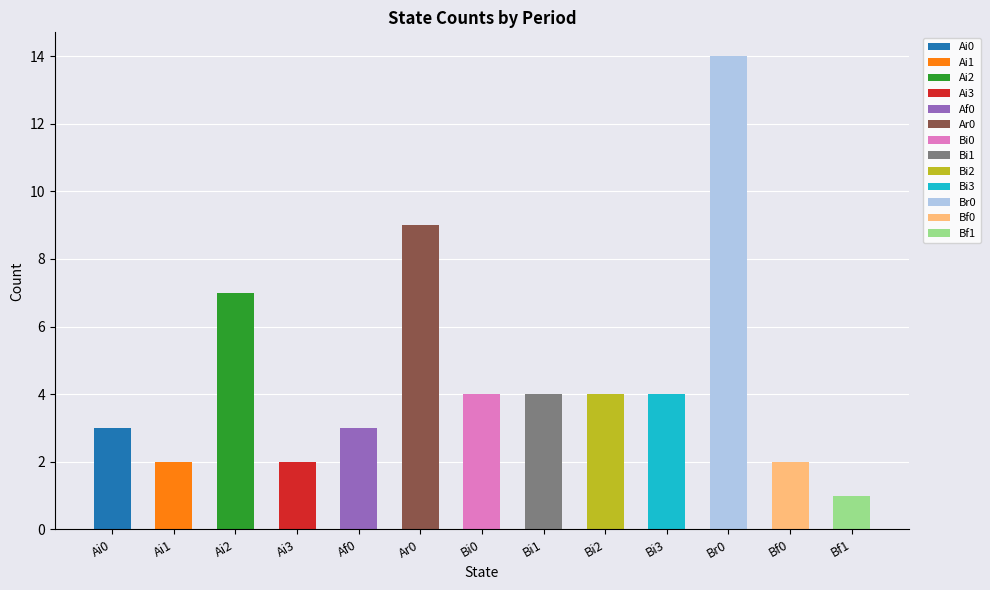

At which label is the value closest to 7?

Ai2